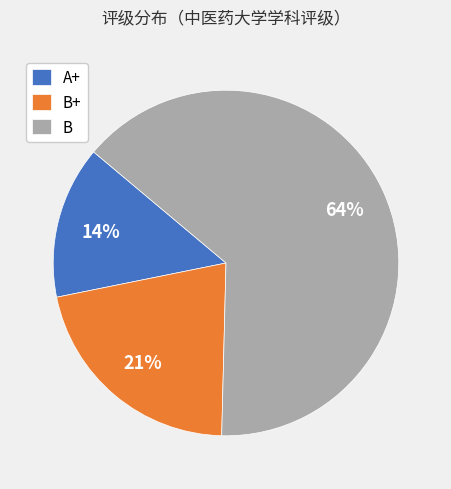

Do A+ and B together represent more than half of the pie?

Yes